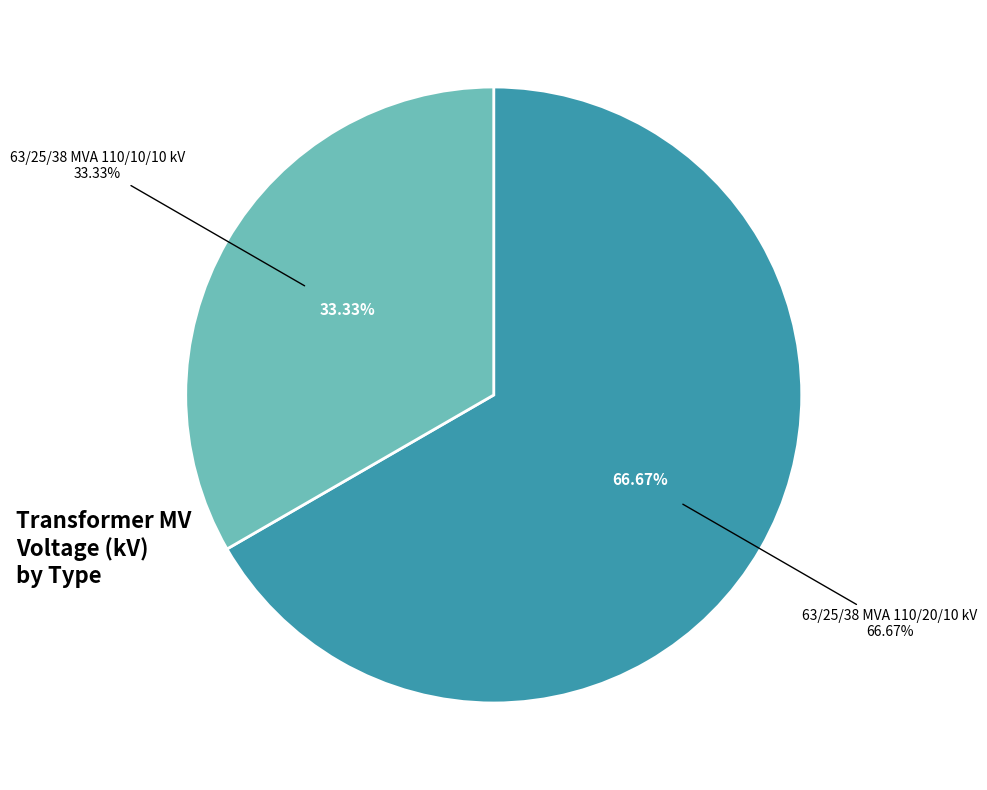

Which category has the smallest portion of the pie?

63/25/38 MVA 110/10/10 kV